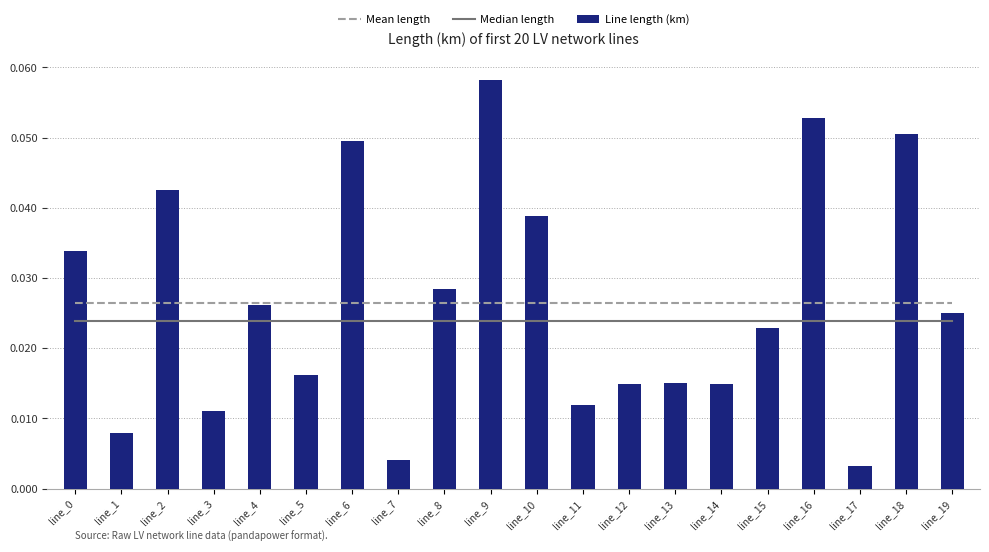

Rank the series at line_9 from lowest to highest value.

Median length, Mean length, Line length (km)